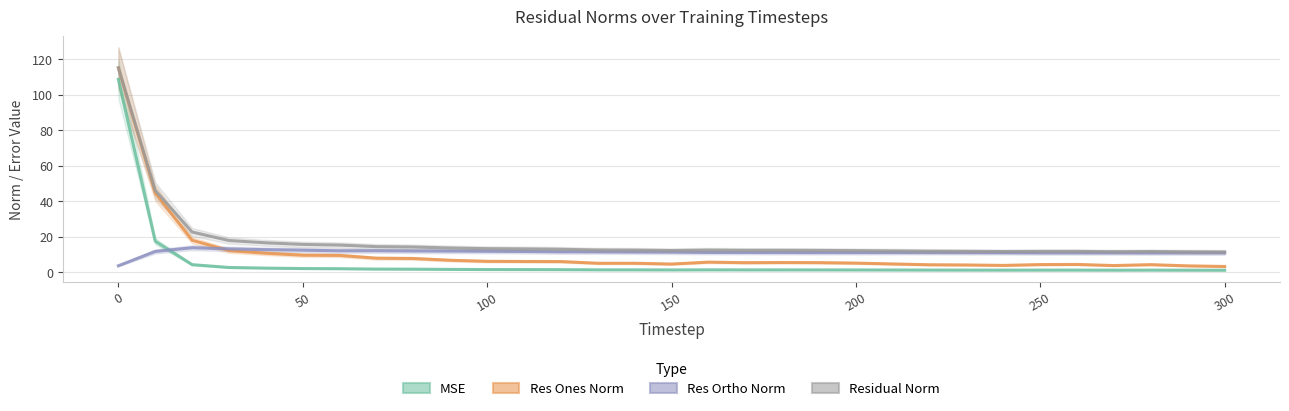

True or false: res_ortho_norm has a value of 14.7 at 24.

False